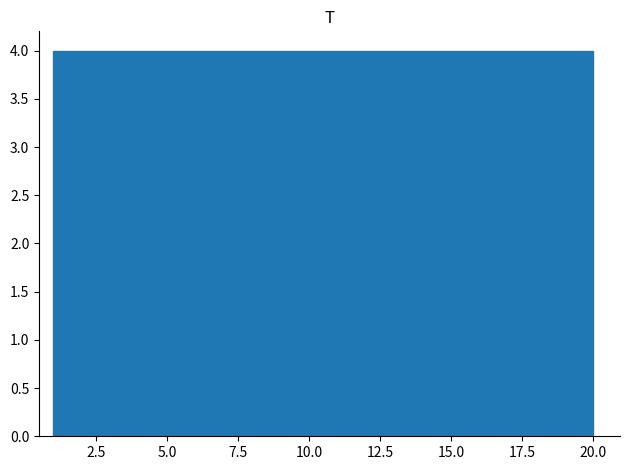

How tall is the bar that spans 4.8 to 8.6 on the x-axis? Neither the bar edges nor the heights are printed on the chart, so give them approximately, as read against the axes.

4